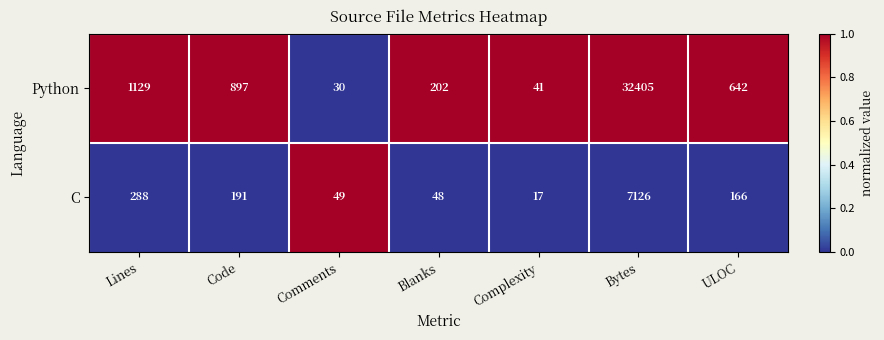

What is the difference between the second highest and second lowest values in the Python series?

1088